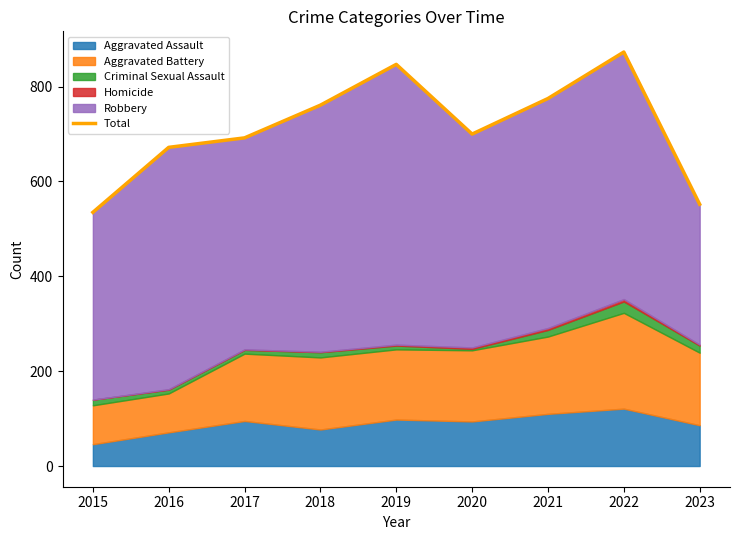

True or false: the data shows 207 at 2020.

False